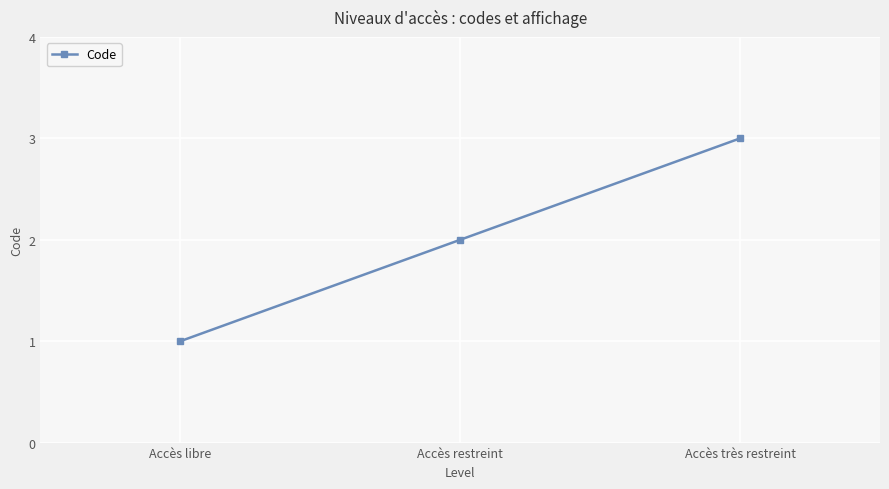

What is the sum of all values?

6